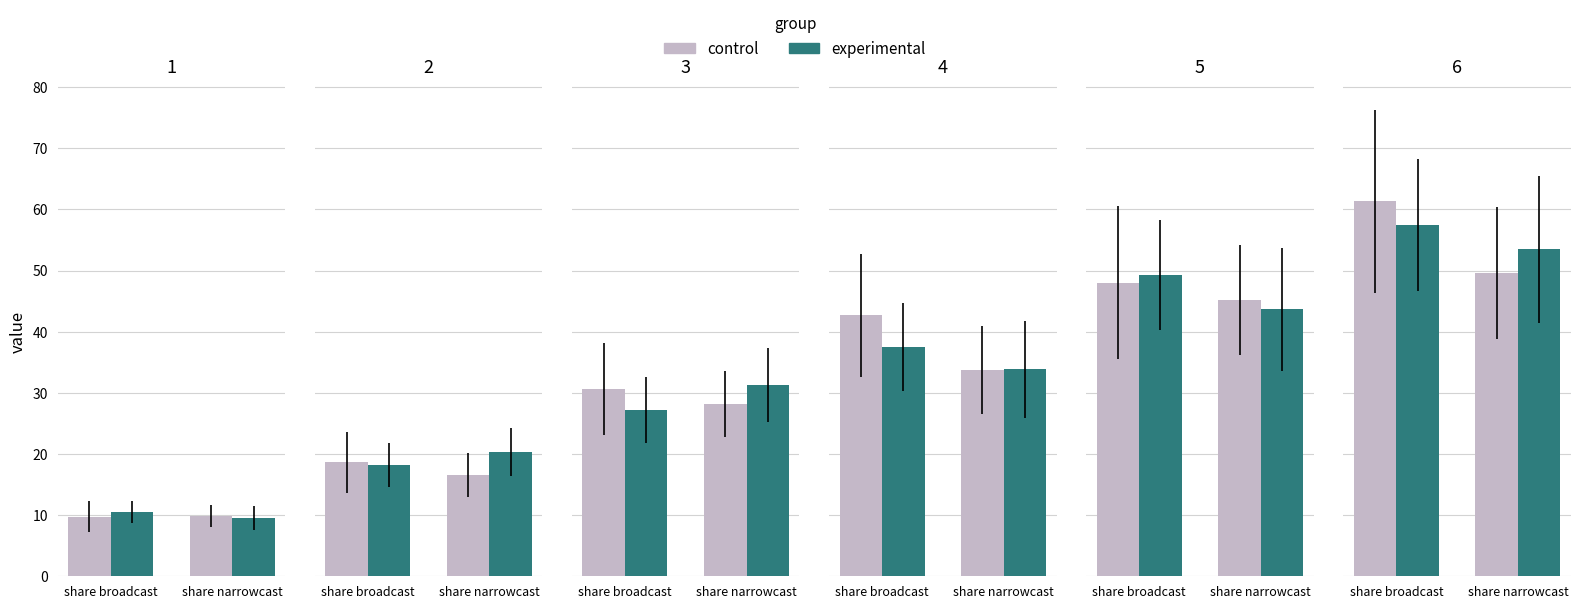

What is the spread (max minus min) of values at share narrowcast?

3.8